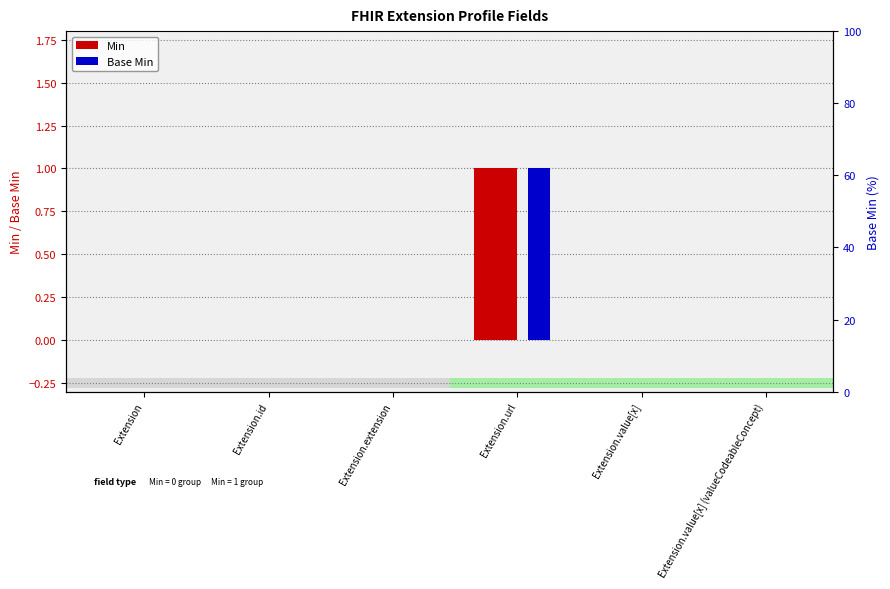

Rank the series at Extension.value[x] (valueCodeableConcept) from lowest to highest value.

Min, Base Min